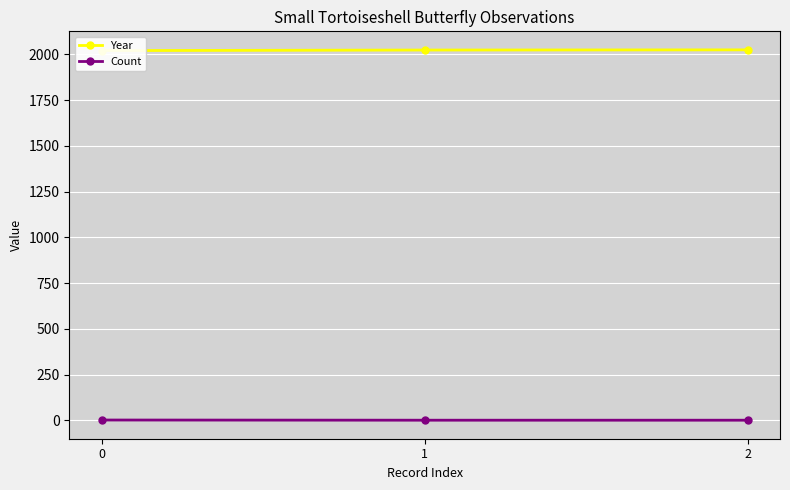

What is the highest value of the Count series?

2